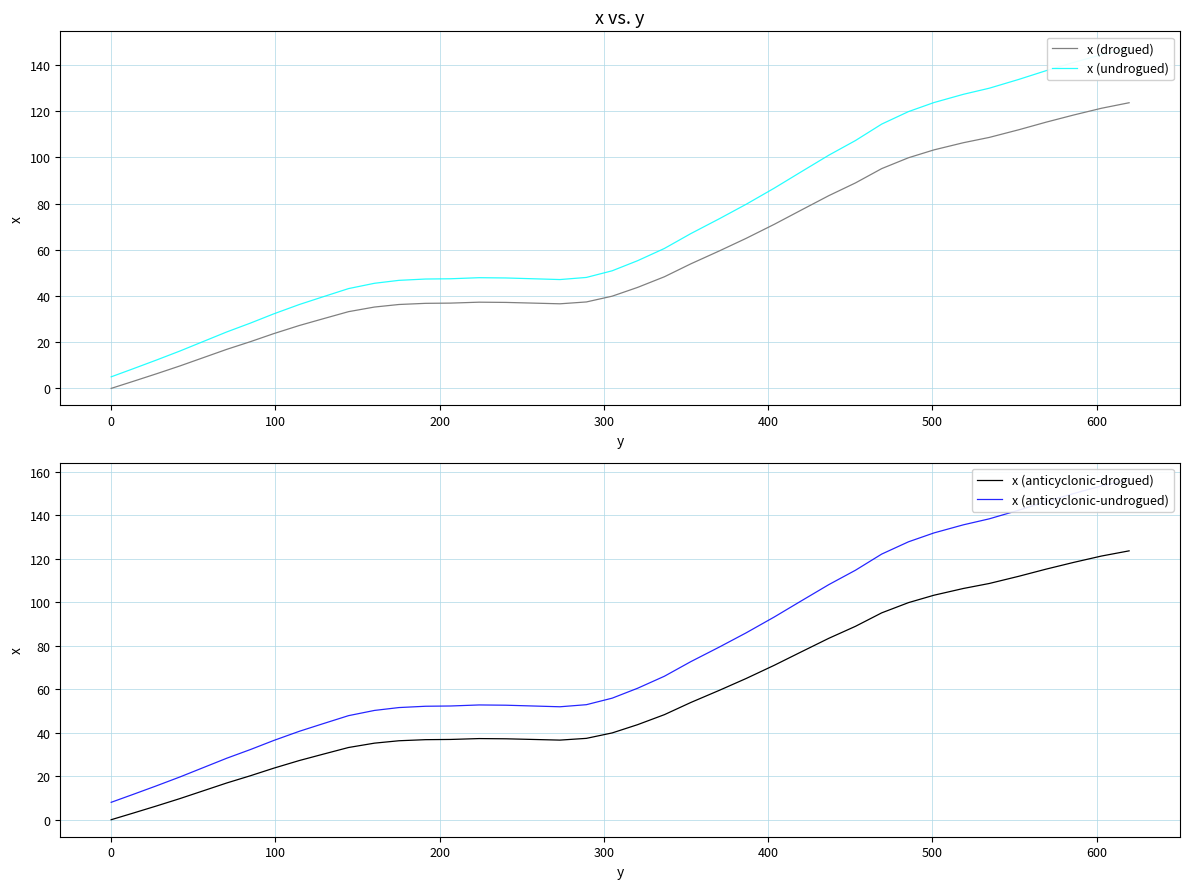

What are all the series names shown in the legend?

x (drogued), x (undrogued), x (anticyclonic-drogued), x (anticyclonic-undrogued)